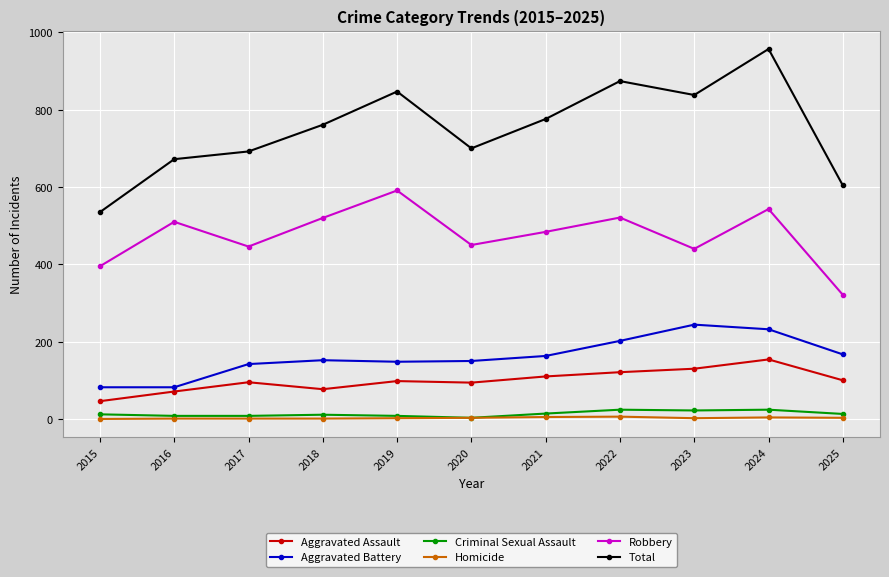

What is the total value across all series at 2019?

1694